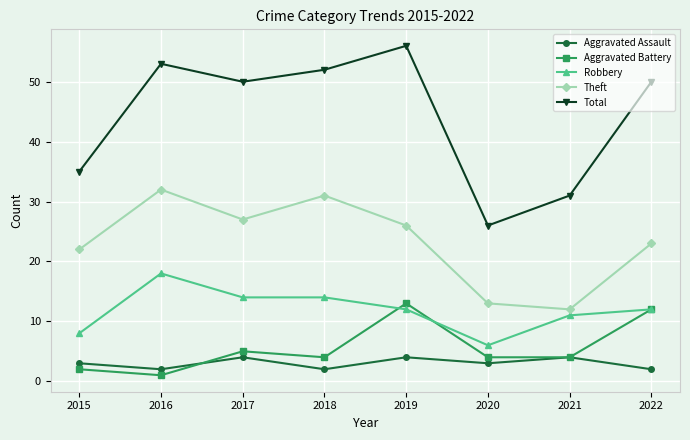

What is the value of the Aggravated Assault point at the 4th from the left?

2